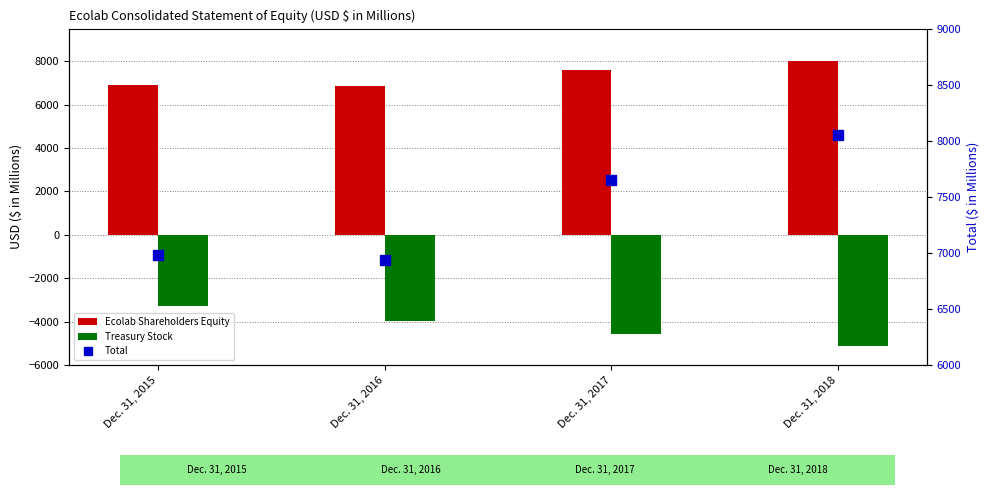

True or false: Treasury Stock has a value of -7267.7 at Dec. 31, 2018.

False